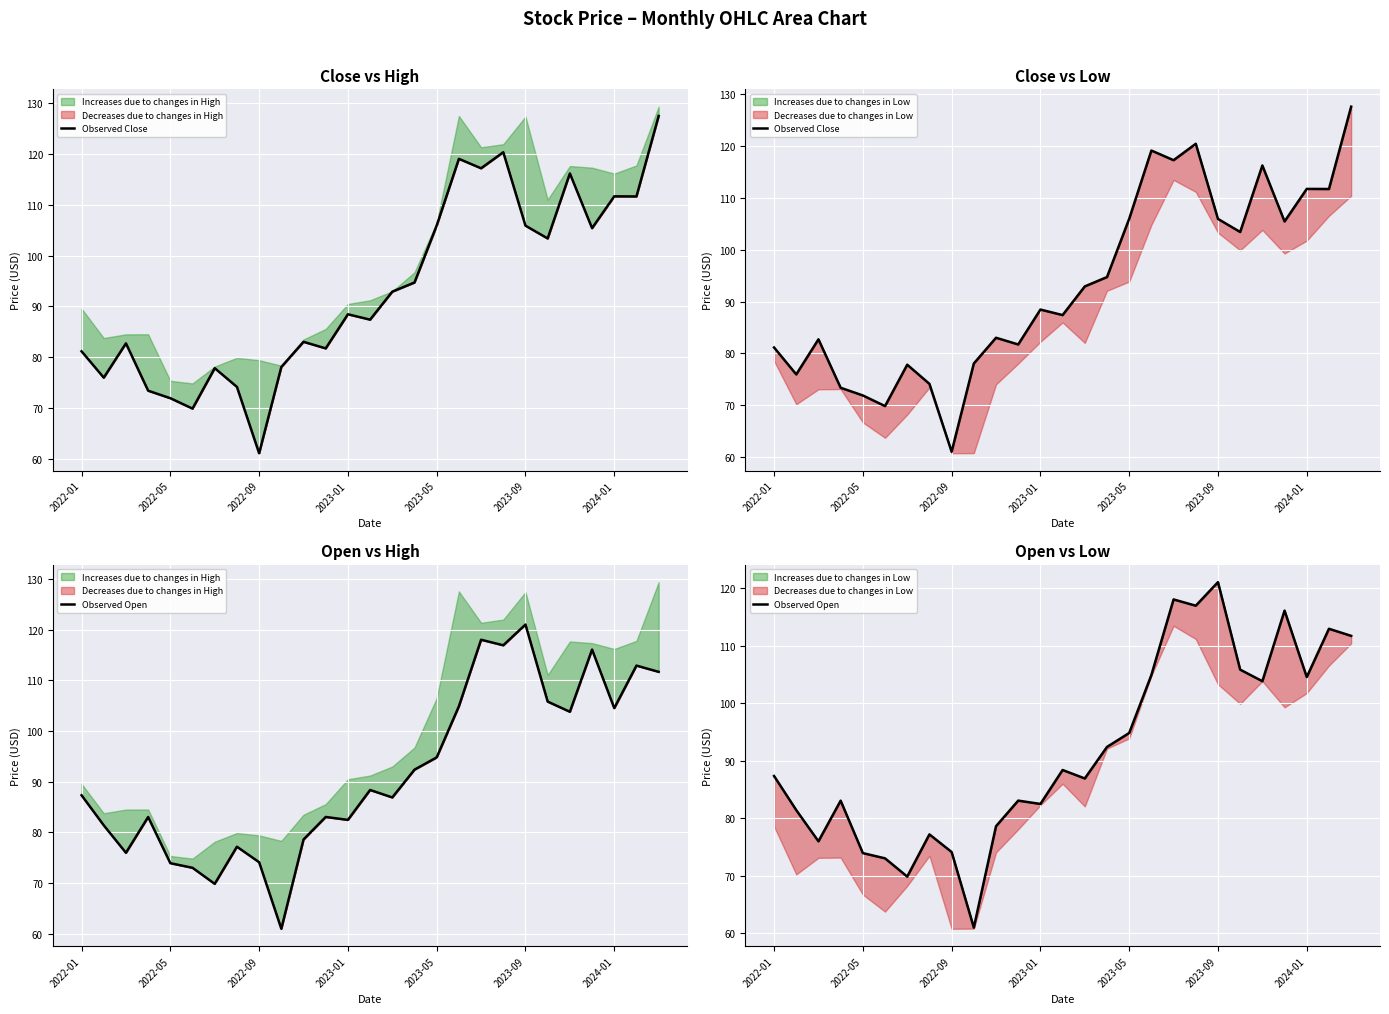

What position from the right is 13?

14